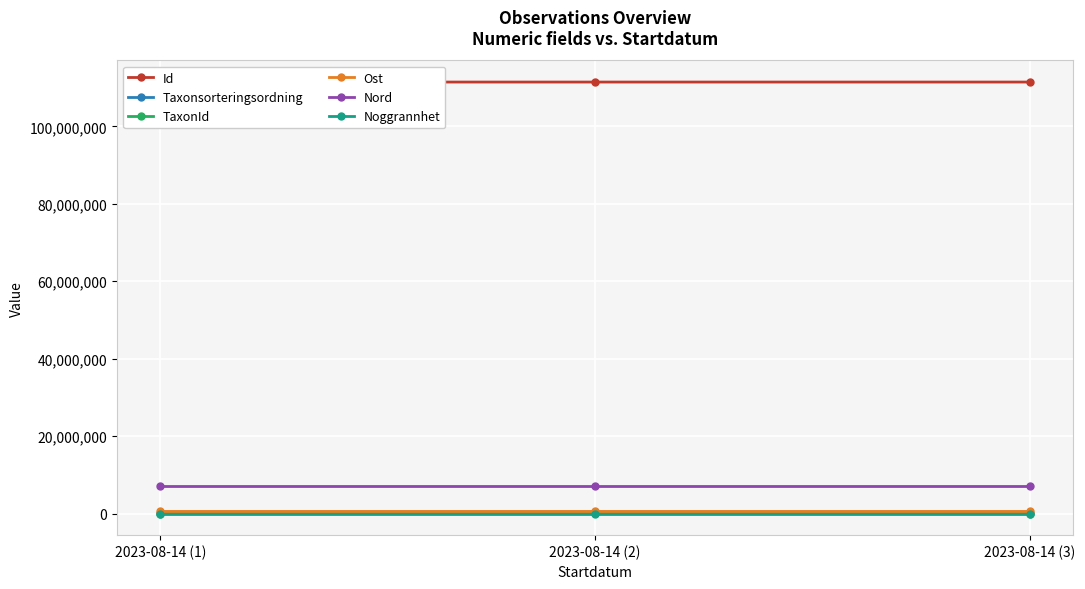

How many data points does each series have?

3